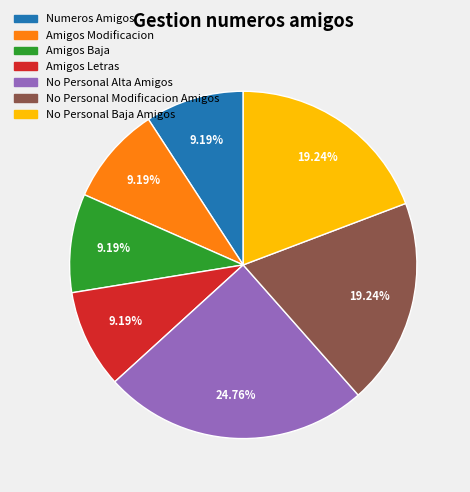

Does any single category account for the majority?

No